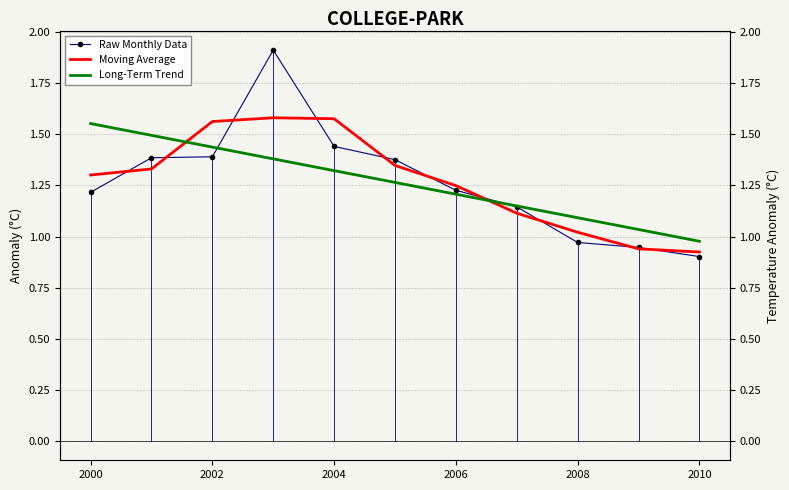

Reading left to right, list all the values displayed in this chart.

Raw Monthly Data: 1.2	1.4	1.4	1.9	1.4	1.4	1.2	1.1	1.0	0.9	0.9
Moving Average: 1.3	1.3	1.6	1.6	1.6	1.3	1.2	1.1	1.0	0.9	0.9
Long-Term Trend: 1.6	1.5	1.4	1.4	1.3	1.3	1.2	1.1	1.1	1.0	1.0